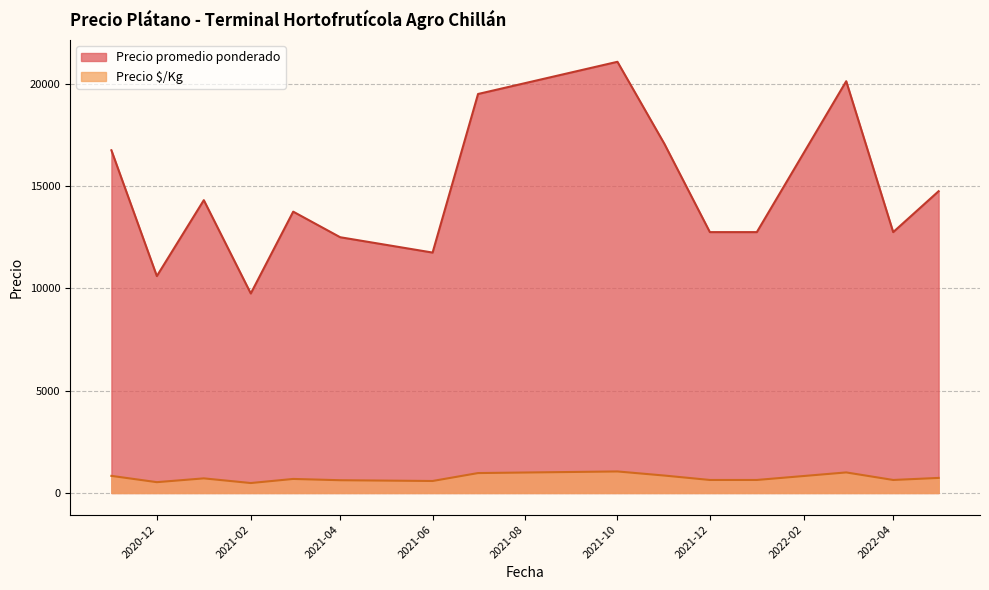

Which series has the largest range (max minus min)?

Precio promedio ponderado